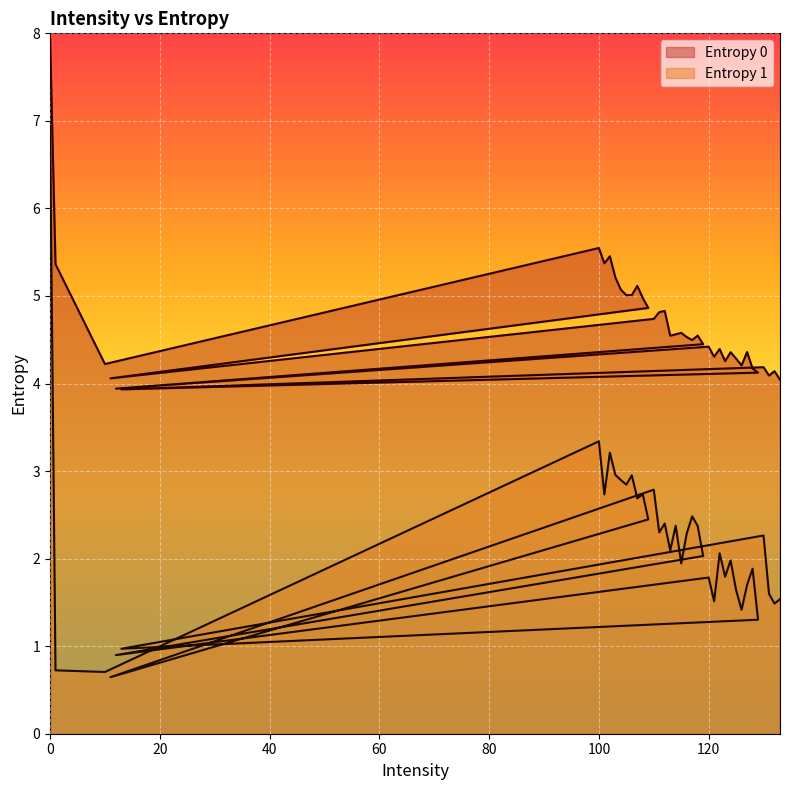

In Entropy 0, how many points are lower than both neighbors (excluding endpoints)?

12